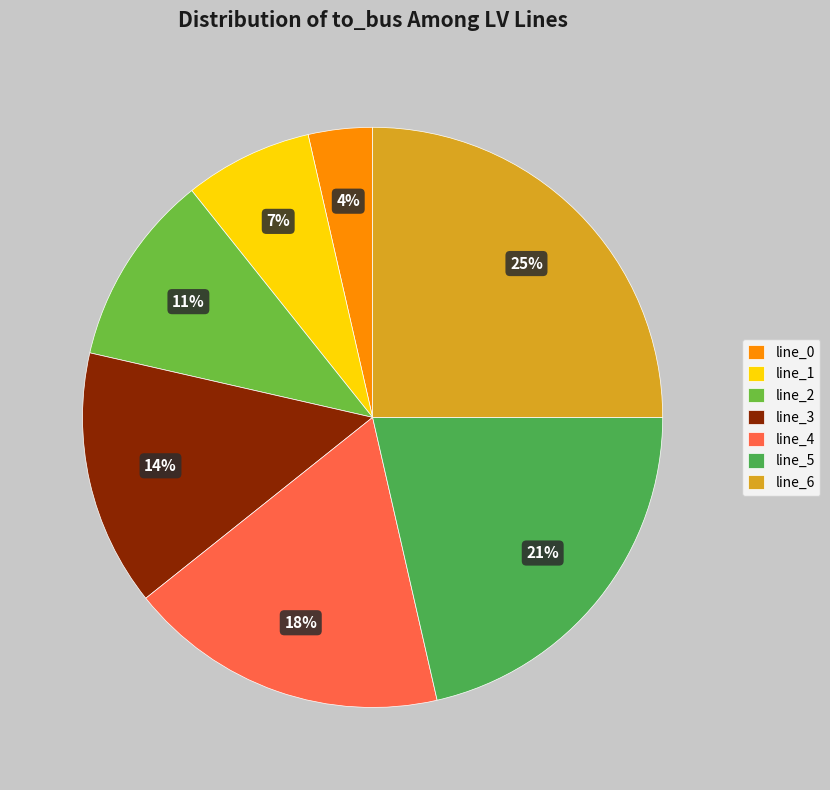

Do line_2 and line_3 together represent more than half of the pie?

No